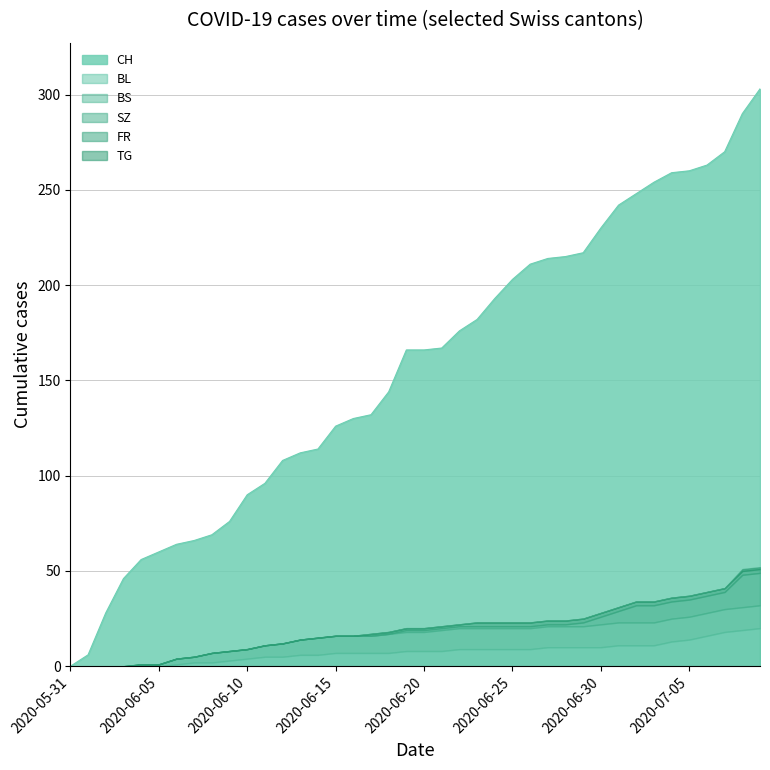

What is the difference between the highest and lowest values at 2020-06-05?

60